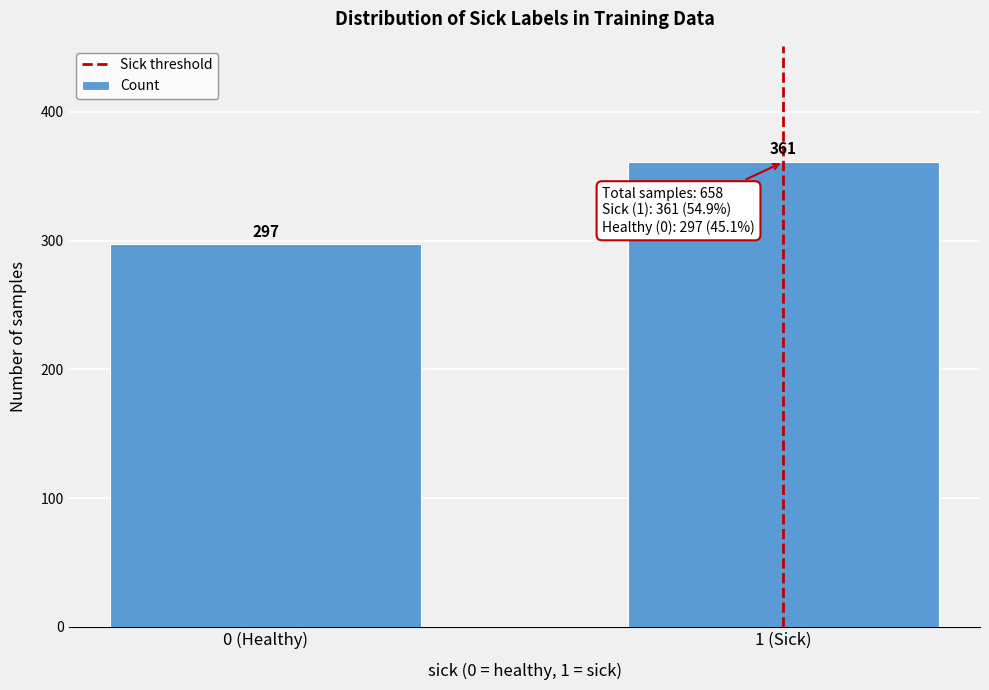

Reading right to left, transcribe all the data shown in this chart.

1 (Sick)=361	0 (Healthy)=297